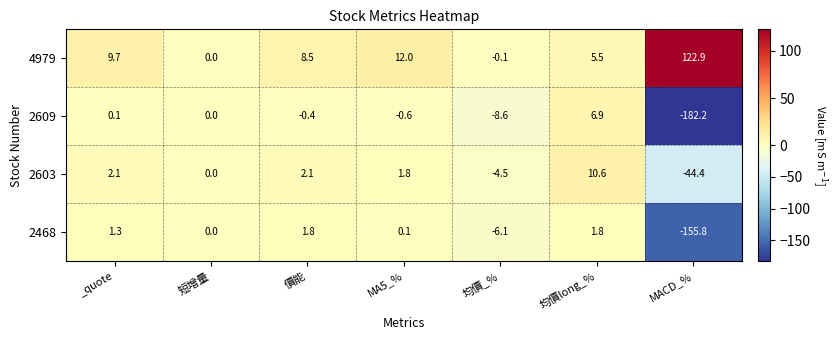

Count the number of data series in this chart.

4